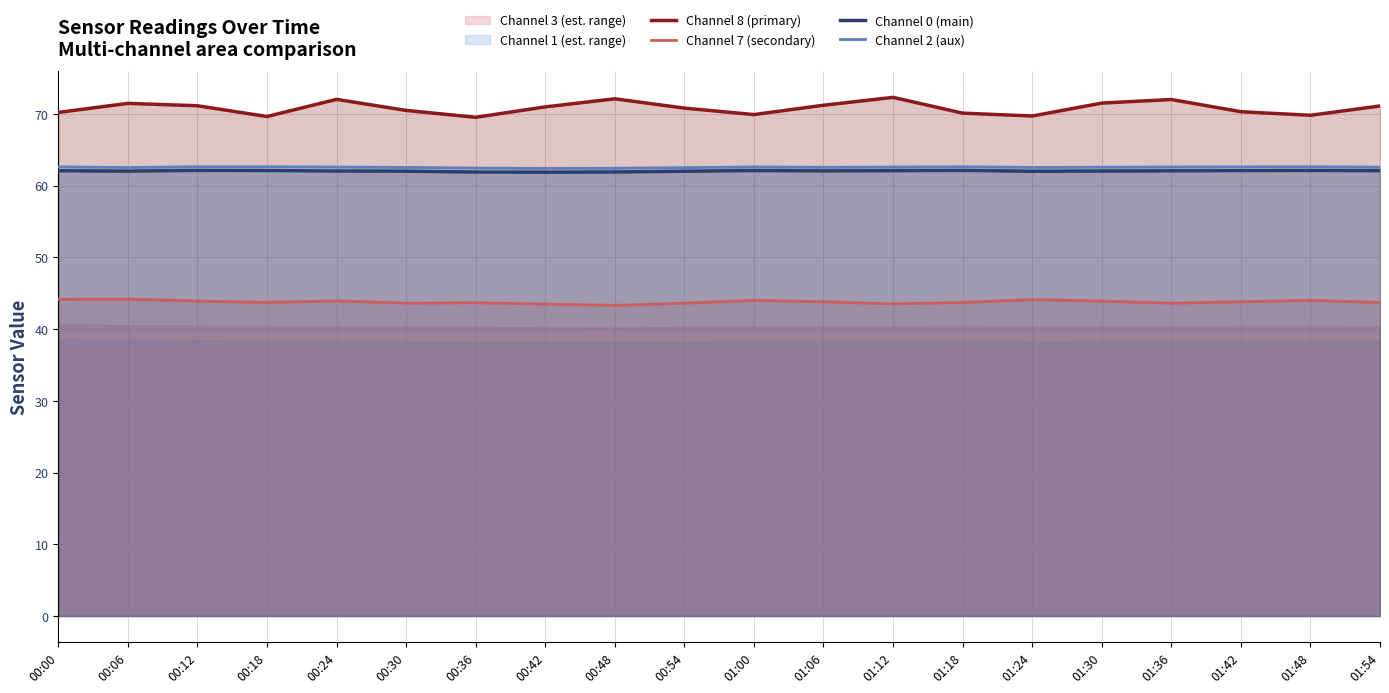

Between 01:30 and 00:42, which is larger?

01:30